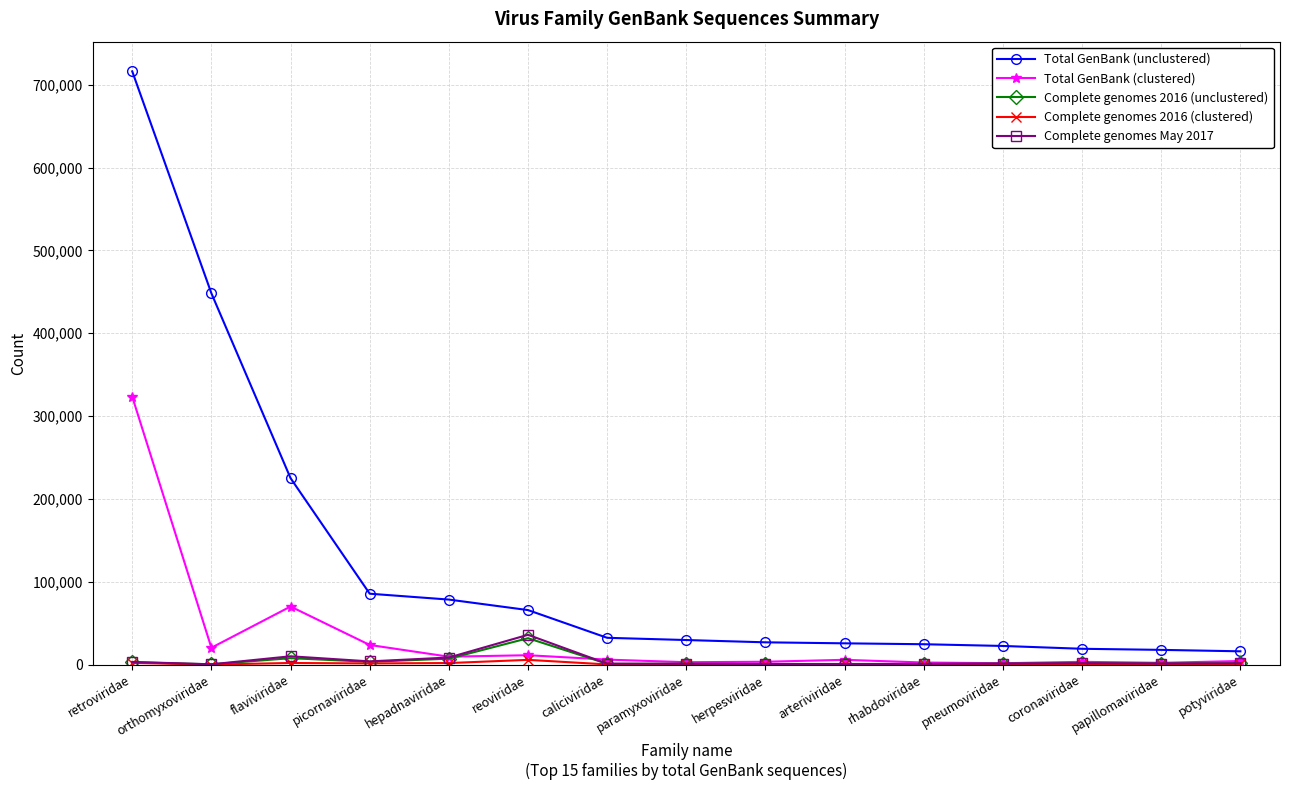

Does the chart have visible grid lines?

Yes